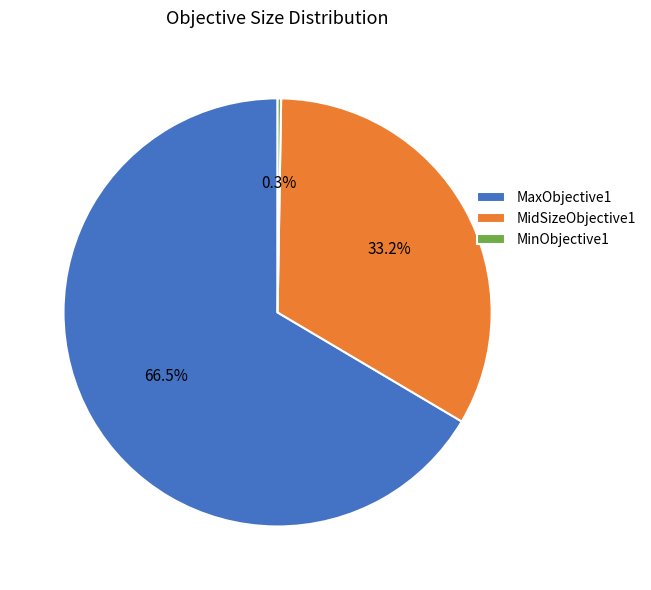

To the nearest percent, what is the average slice percentage?

33%